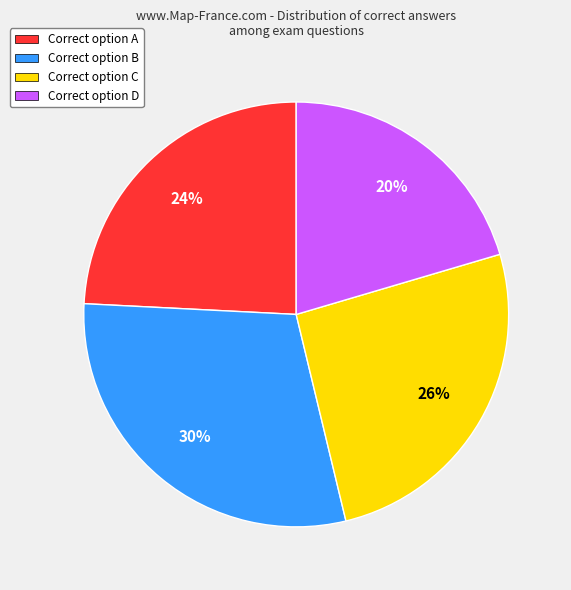

To the nearest percent, what is the average slice percentage?

25%